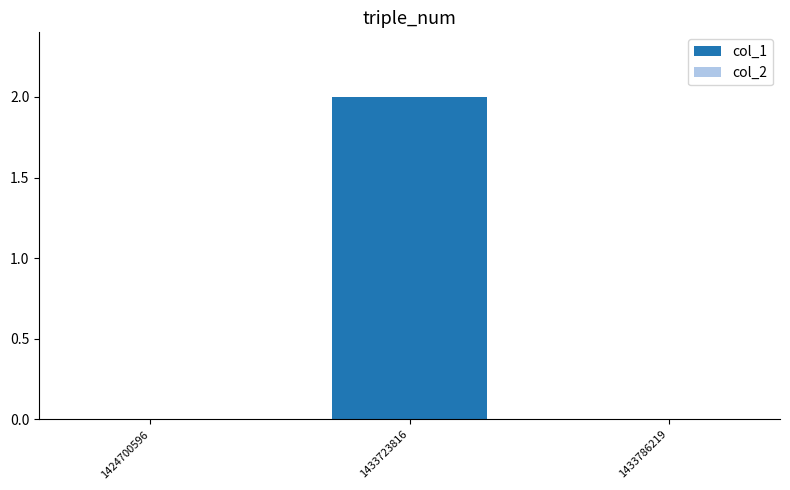

The value at 1424700596 is 0. True or false?

True